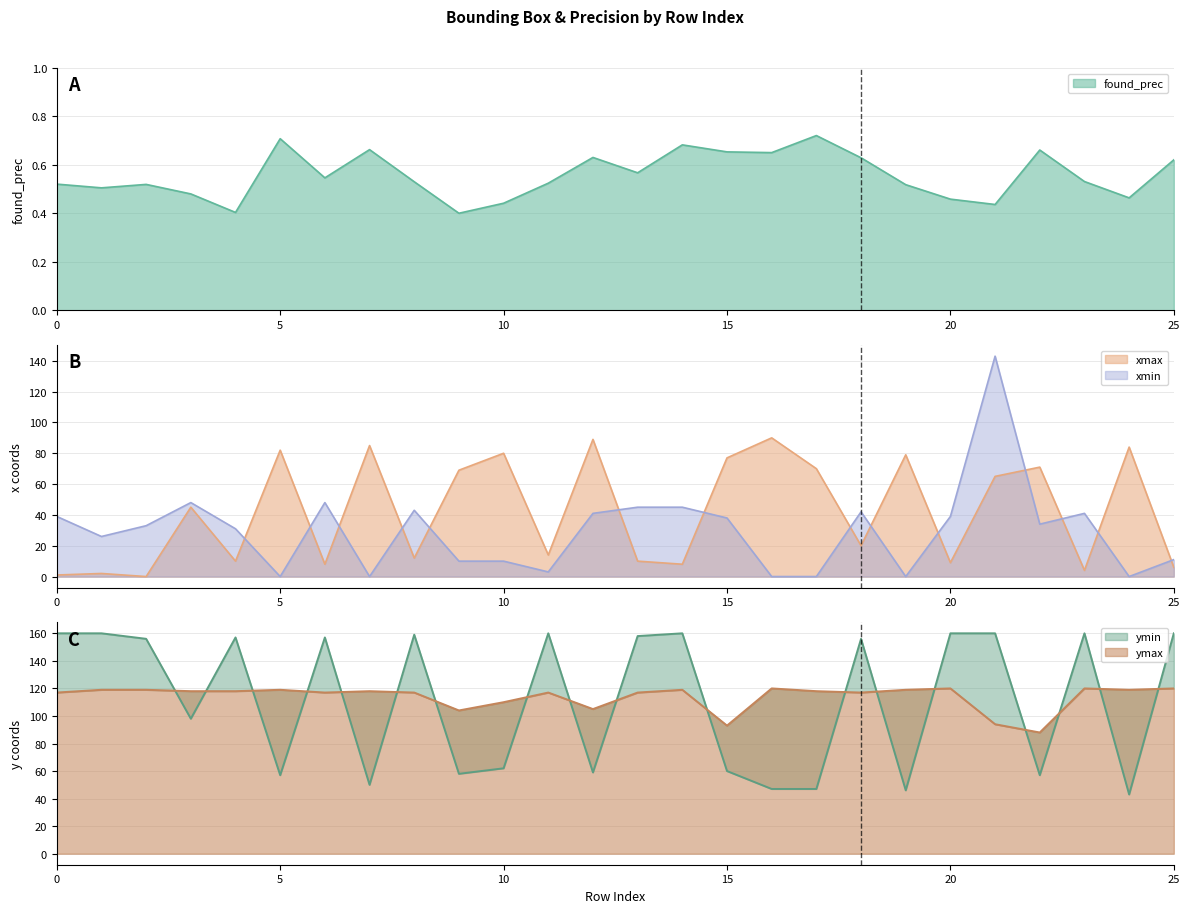

Where is the first local maximum for ymax?

5